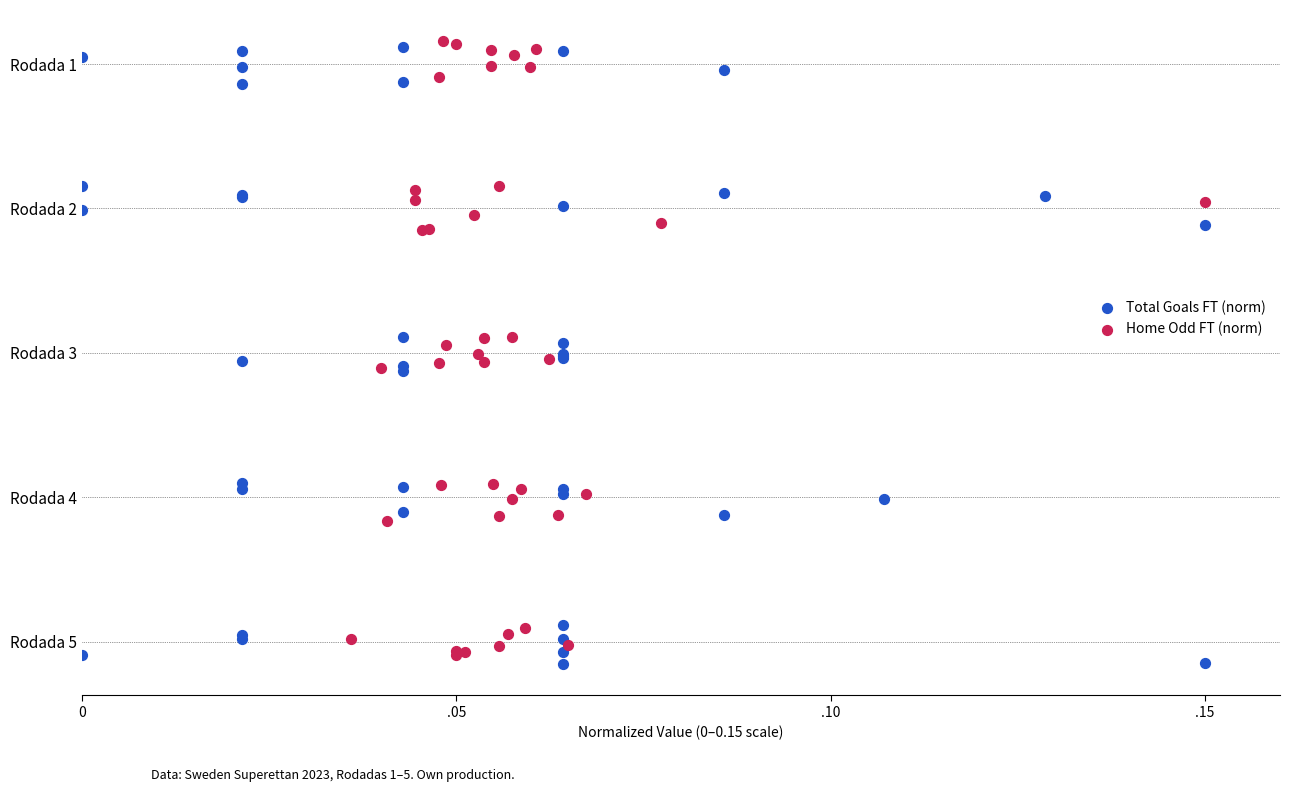

What are all the series names shown in the legend?

Total Goals FT (norm), Home Odd FT (norm)